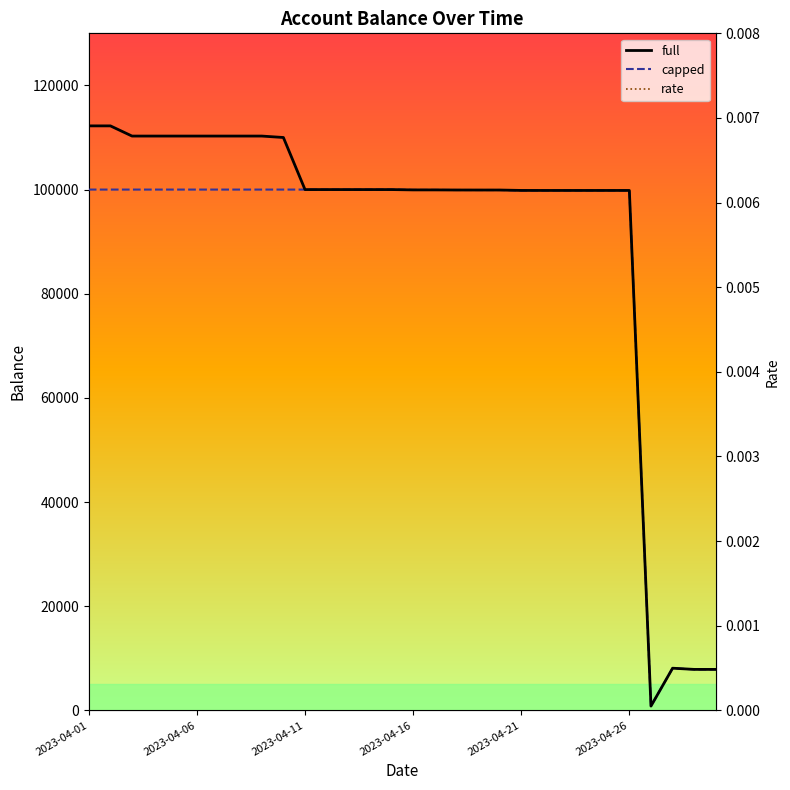

Is the value of capped at 13 greater than the value of full at 11?

No